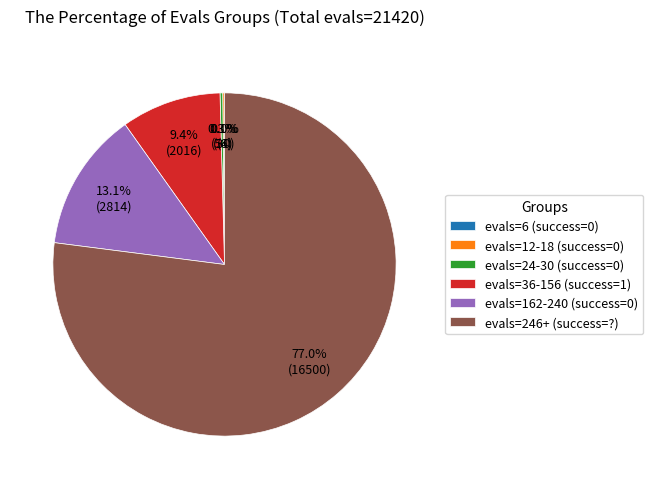

Which slice is the largest?

evals=246+ (success=?)